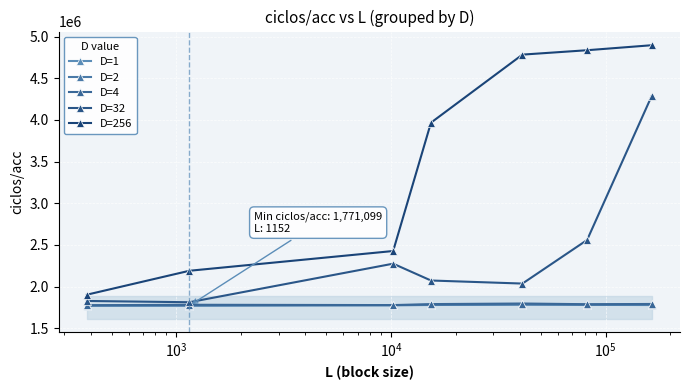

Is this an area chart (filled region under the line)?

No